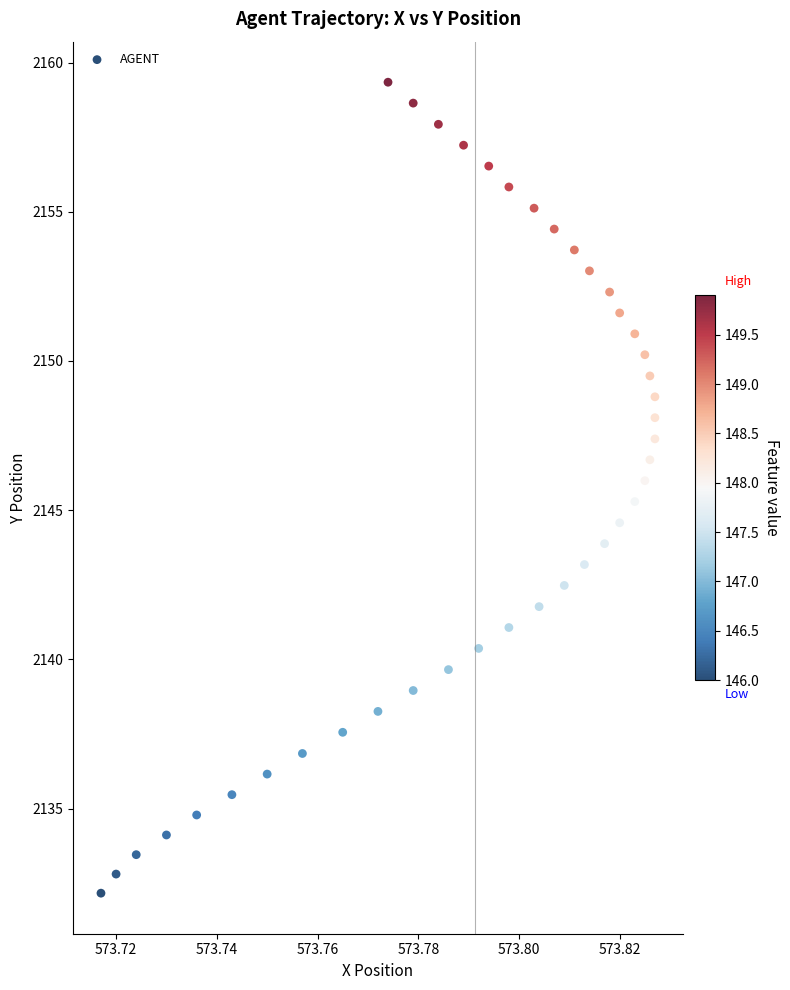

What is the range of Y values (max minus min)?

27.2